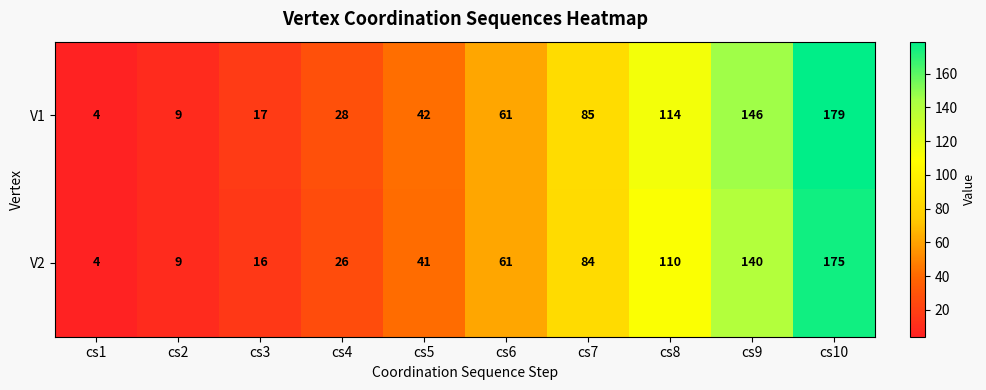

Which label corresponds to the smallest value in the chart?

cs1